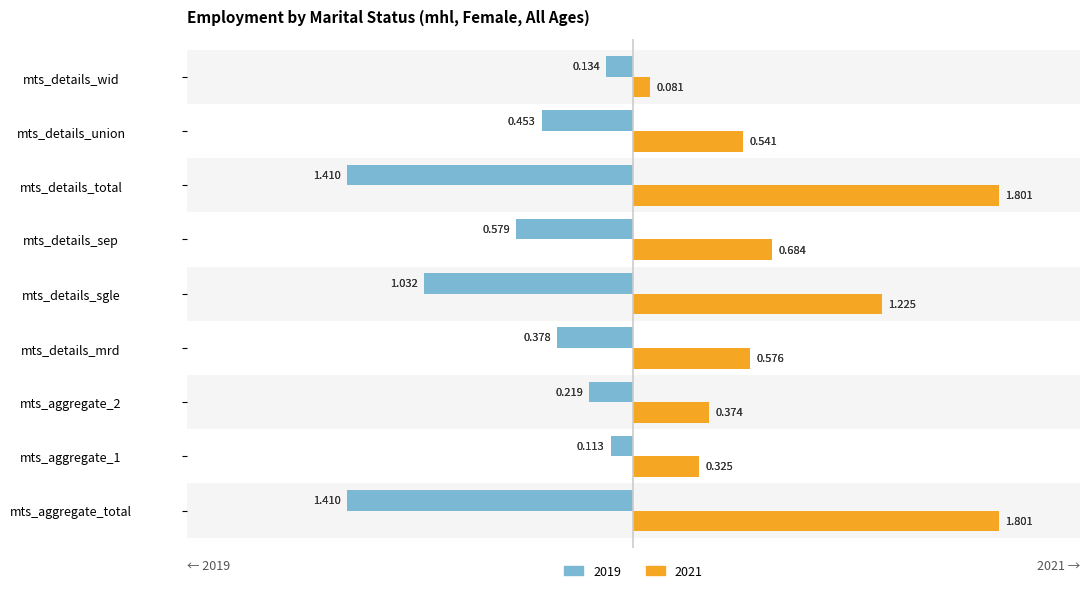

Between mts_details_mrd and mts_aggregate_total, which is larger?

mts_details_mrd